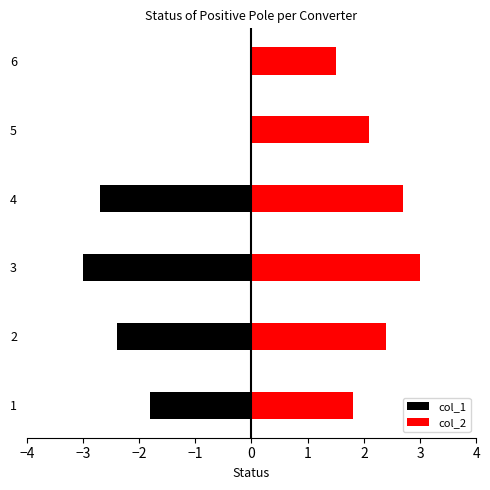

Rank the series at 5 from lowest to highest value.

col_1, col_2